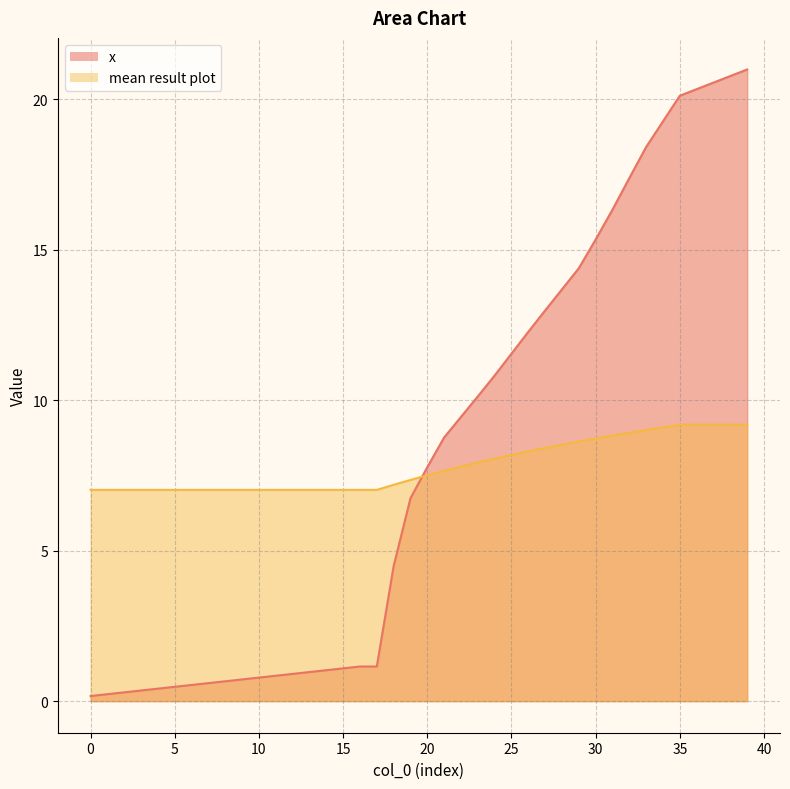

Which series has the widest spread of values?

x